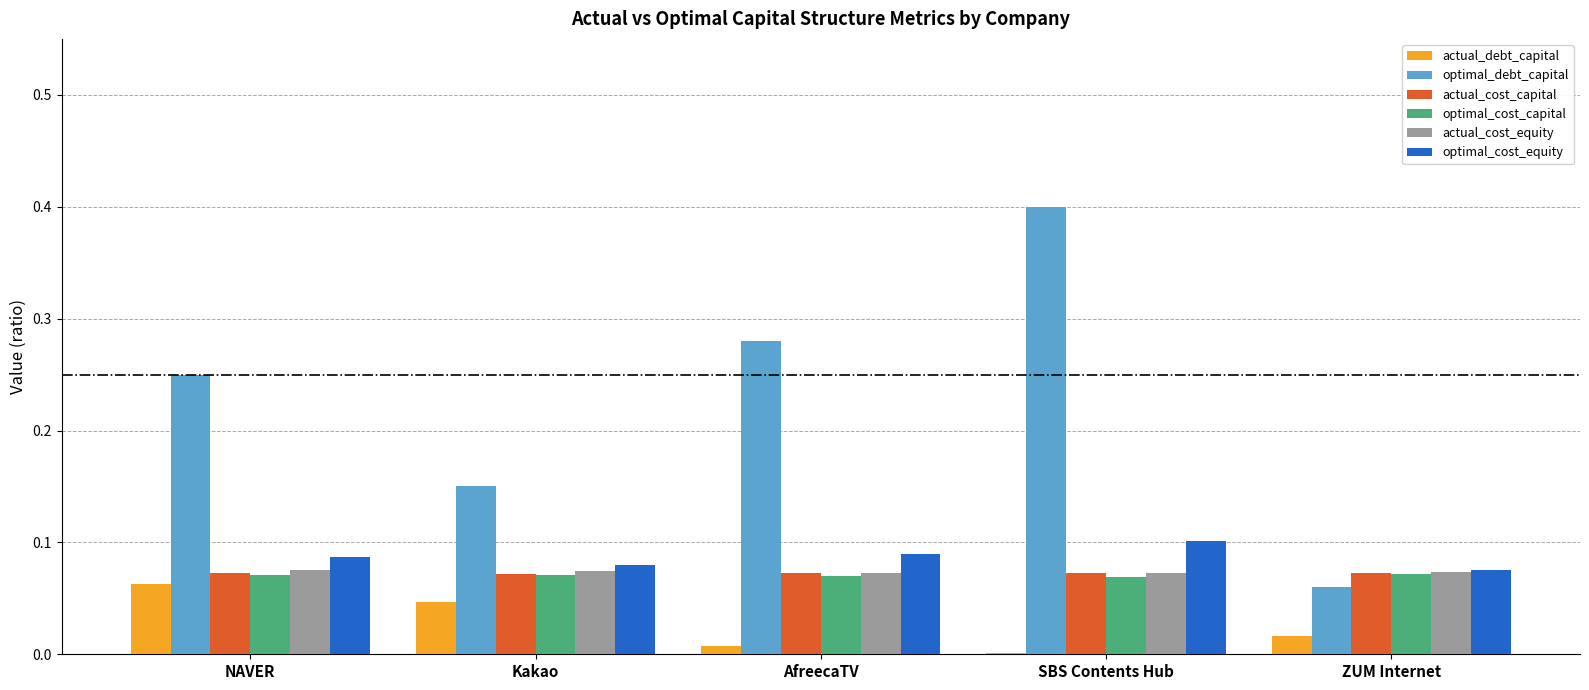

The optimal_cost_capital series shows 0.1 at AfreecaTV. True or false?

True